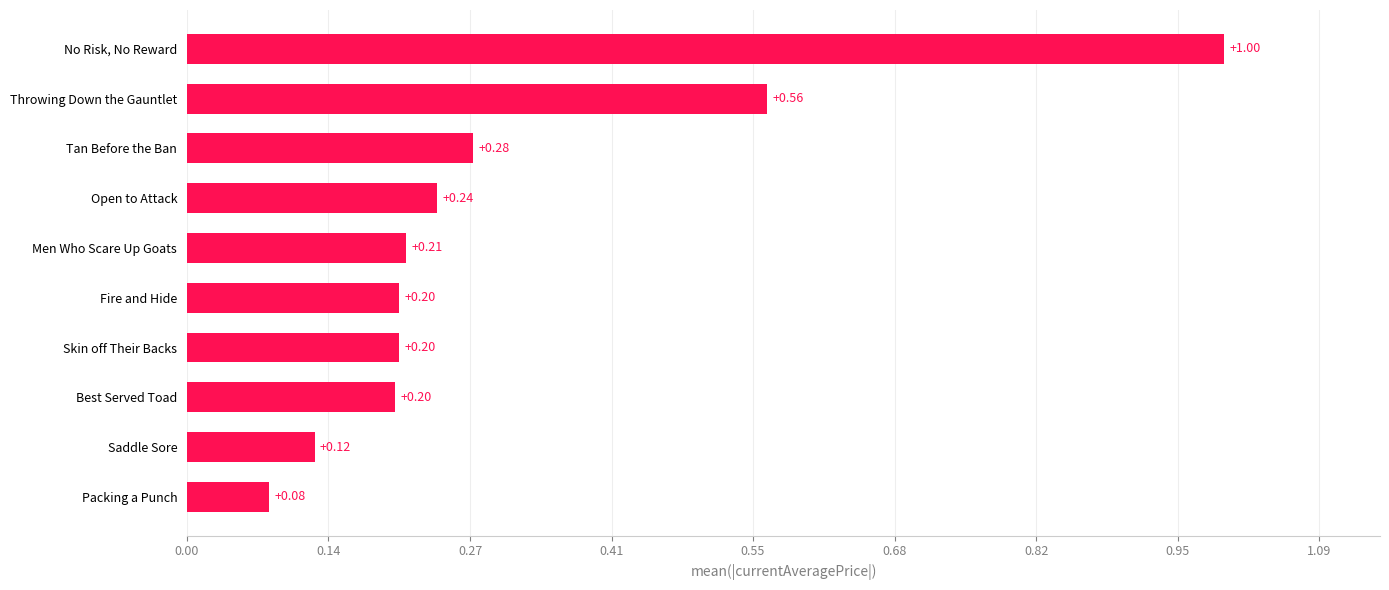

Does the chart contain stacked bars?

No